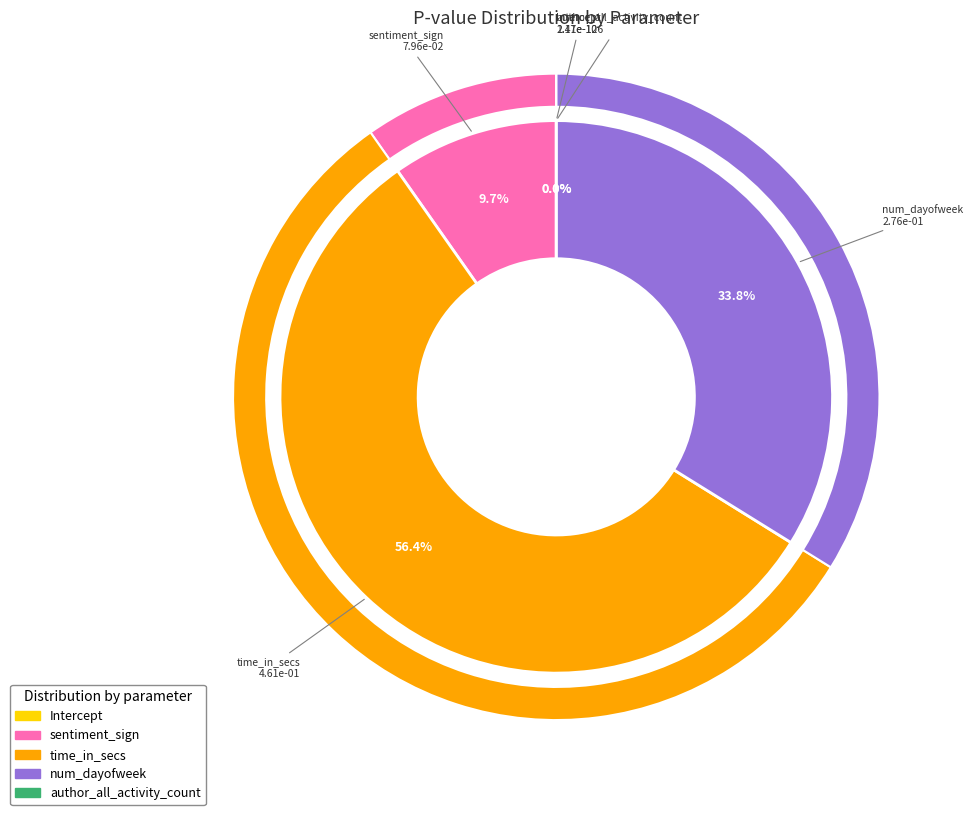

Rank the categories by value from highest to lowest.

time_in_secs, num_dayofweek, sentiment_sign, author_all_activity_count, Intercept